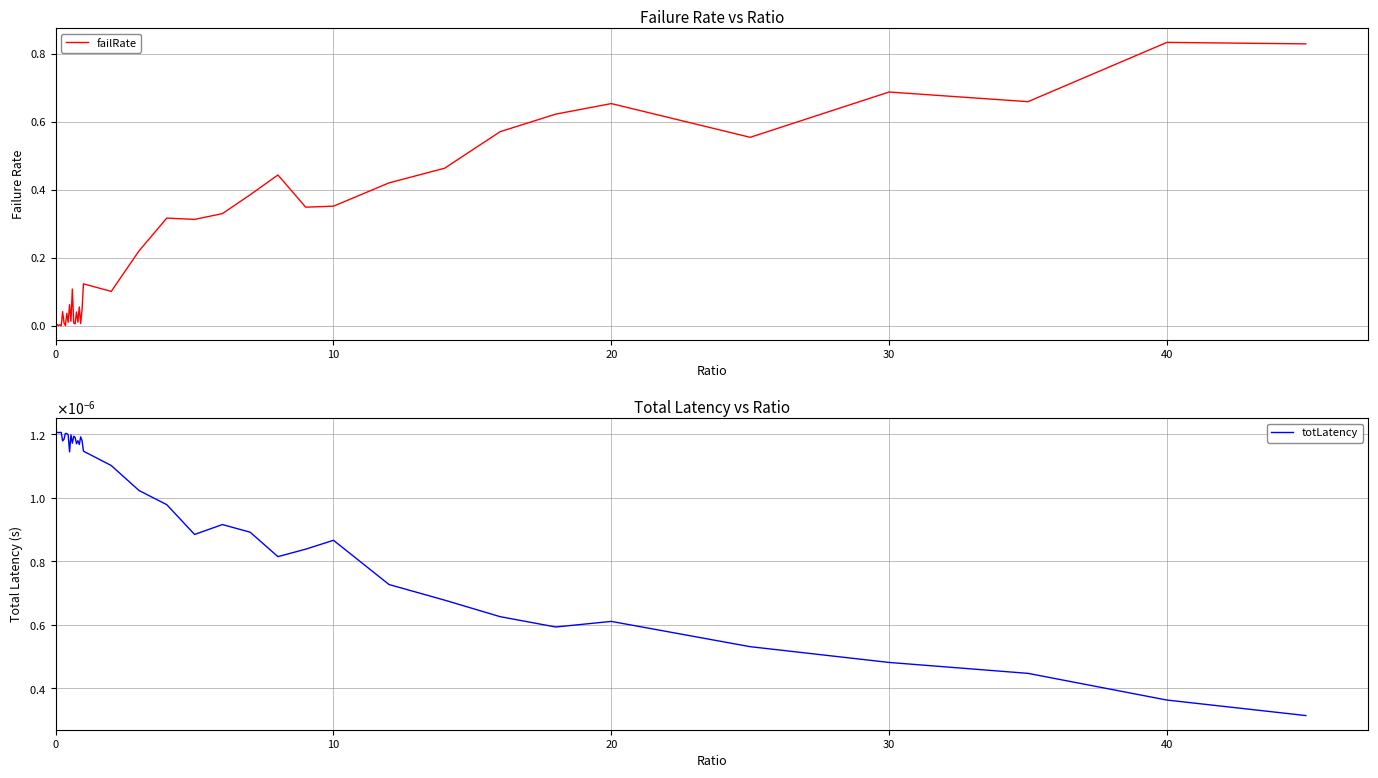

Reading left to right, transcribe all the data shown in this chart.

failRate: 0.0	0.0	0.0	0.0	0.0	0.0	0.0	0.0	0.0	0.0	0.1	0.0	0.1	0.0	0.0	0.0	0.0	0.1	0.0	0.0	0.1	0.1	0.2	0.3	0.3	0.3	0.4	0.4	0.3	0.4	0.4	0.5	0.6	0.6	0.7	0.6	0.7	0.7	0.8	0.8
totLatency: 0.0	0.0	0.0	0.0	0.0	0.0	0.0	0.0	0.0	0.0	0.0	0.0	0.0	0.0	0.0	0.0	0.0	0.0	0.0	0.0	0.0	0.0	0.0	0.0	0.0	0.0	0.0	0.0	0.0	0.0	0.0	0.0	0.0	0.0	0.0	0.0	0.0	0.0	0.0	0.0